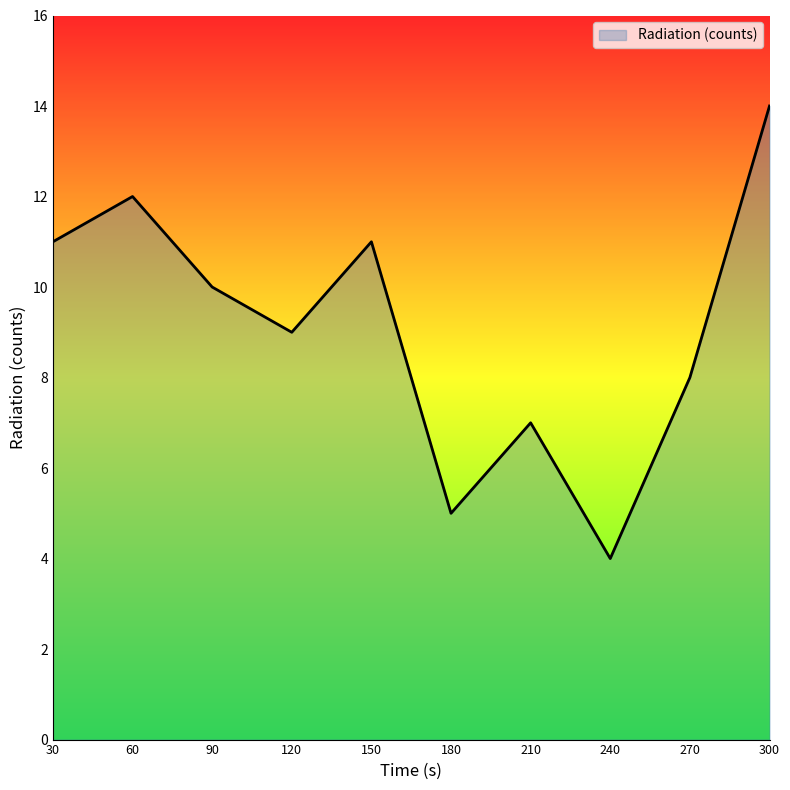

Count the values in the range 7 to 11.

6